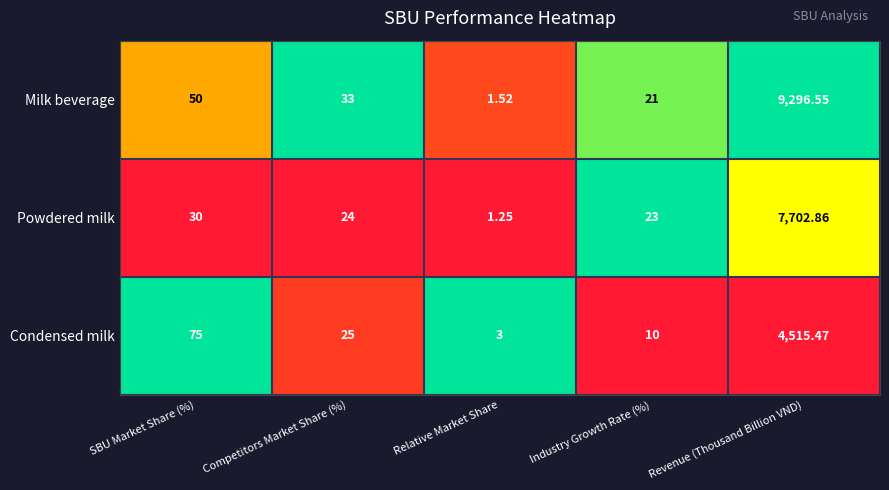

At SBU Market Share (%), list the series in order from largest to smallest.

Condensed milk, Milk beverage, Powdered milk